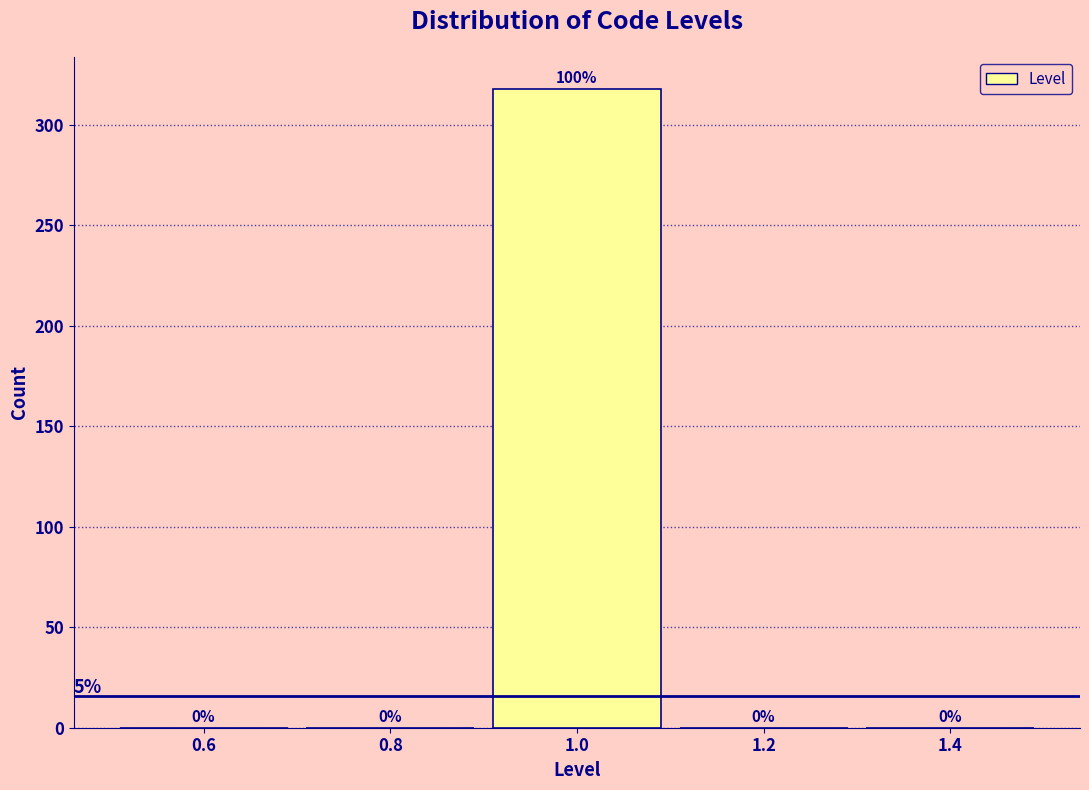

Over which range of the x-axis is the bar tallest?

0.9 to 1.1